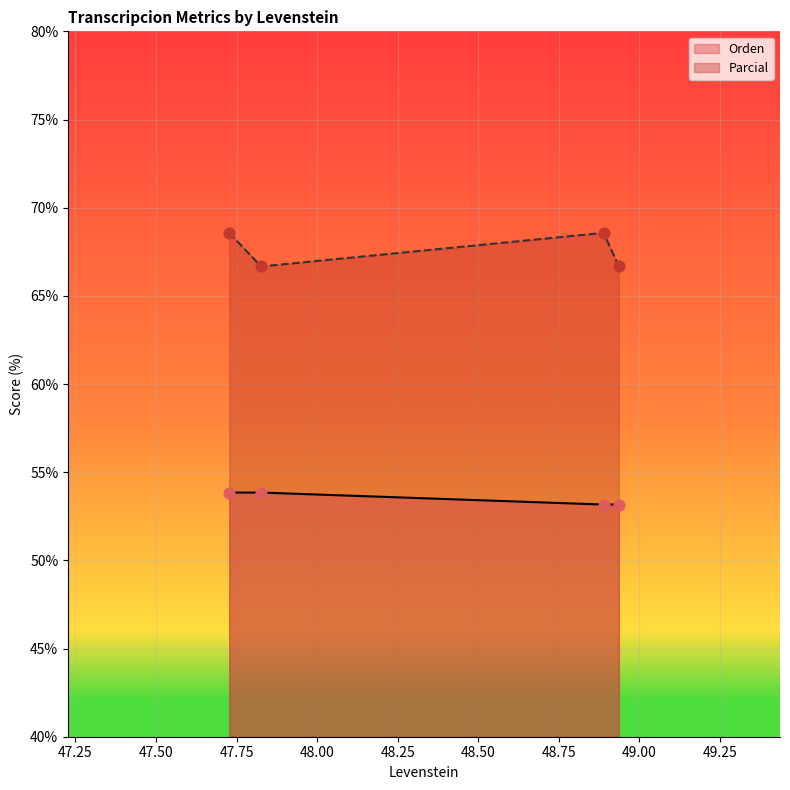

Which series has the largest total across all categories?

Parcial